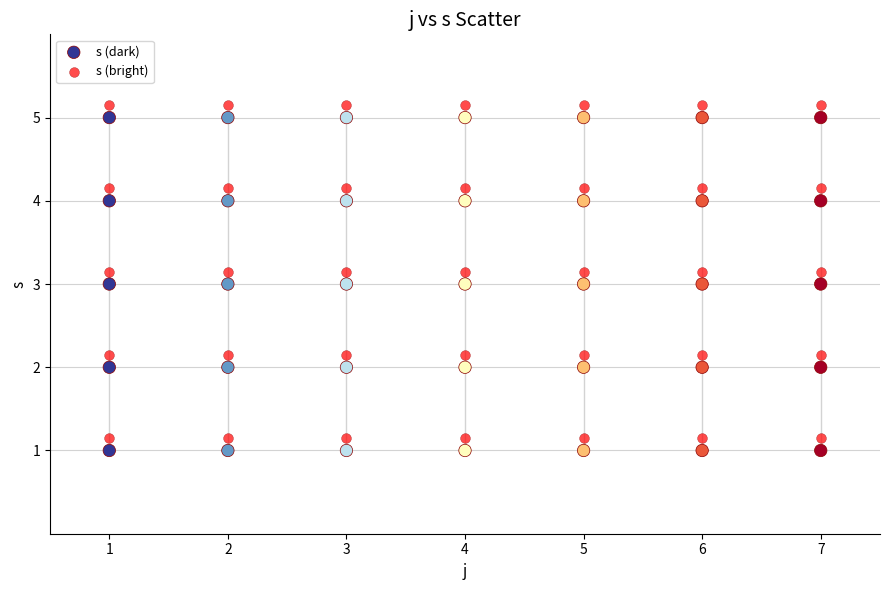

Across all data points, what is the range of X values (max minus min)?

6.0